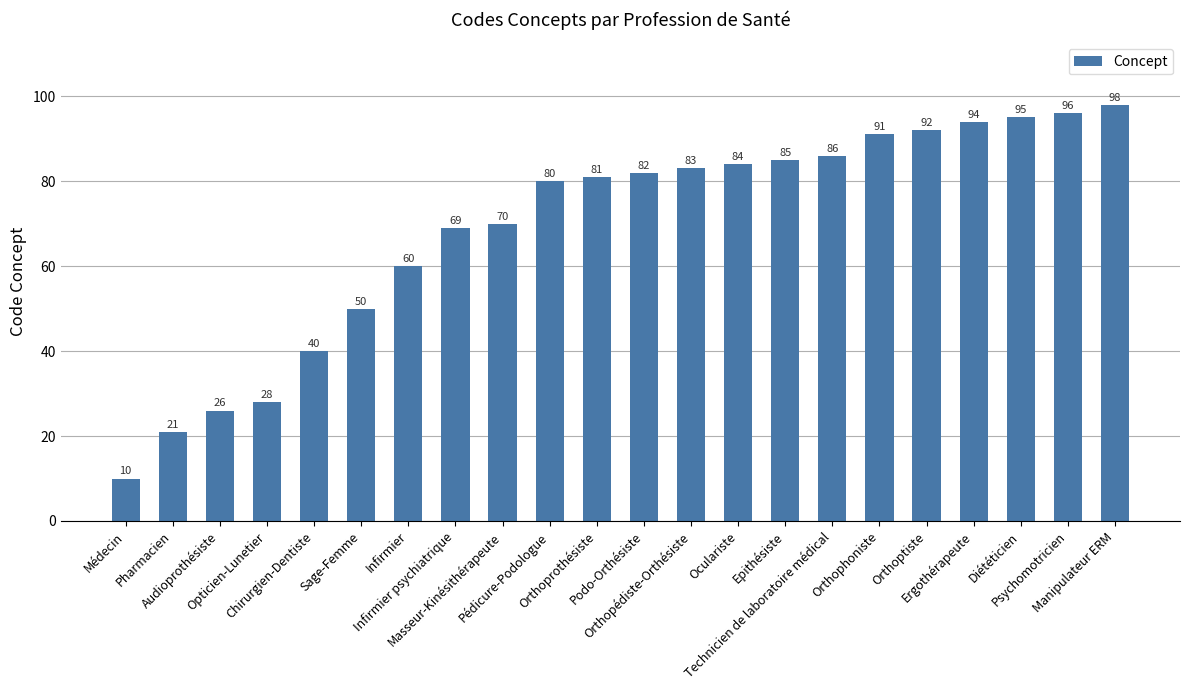

What is the smallest value displayed?

10